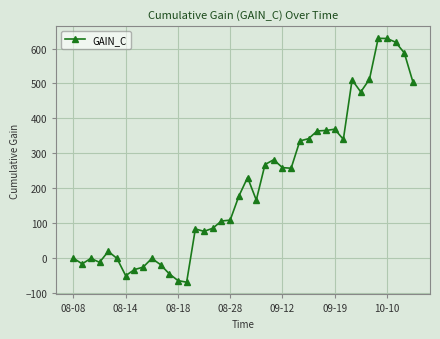

What is the greatest value displayed?

629.3